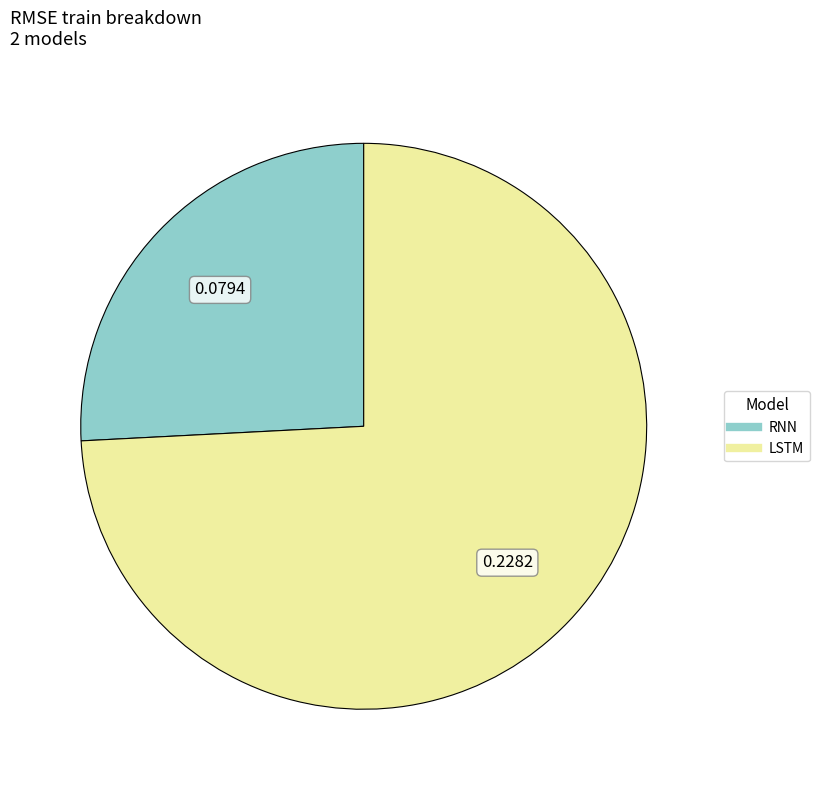

How many segments does this pie chart have?

2